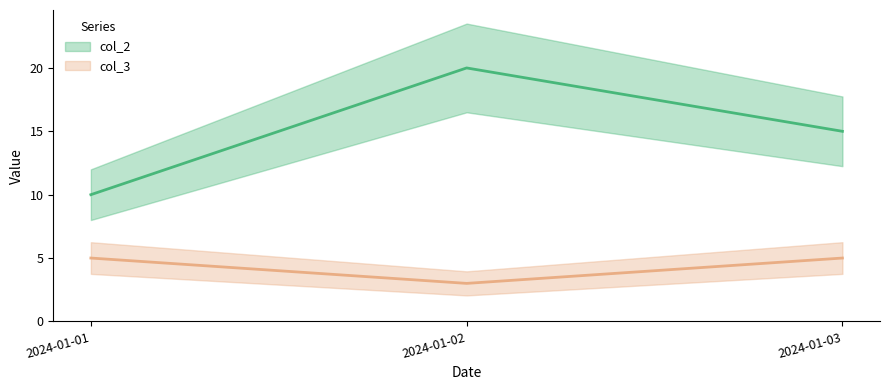

Reading left to right, extract all data points from this chart.

col_2: 10	20	15
col_3: 5	3	5